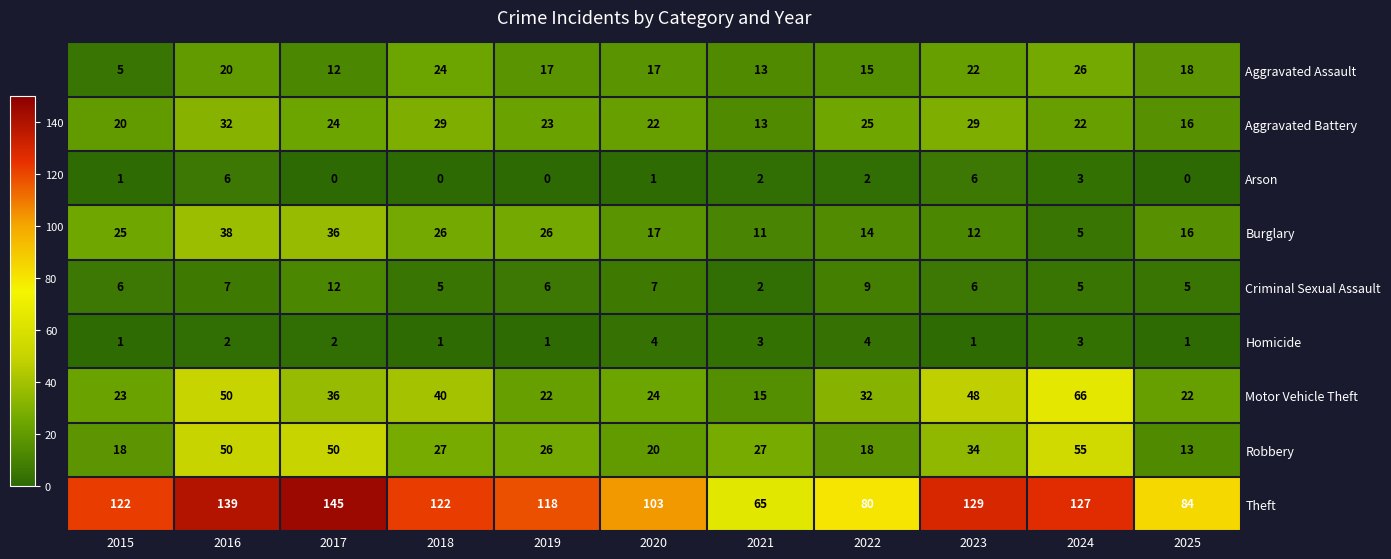

What is the difference between the highest and lowest values at 2023?

128